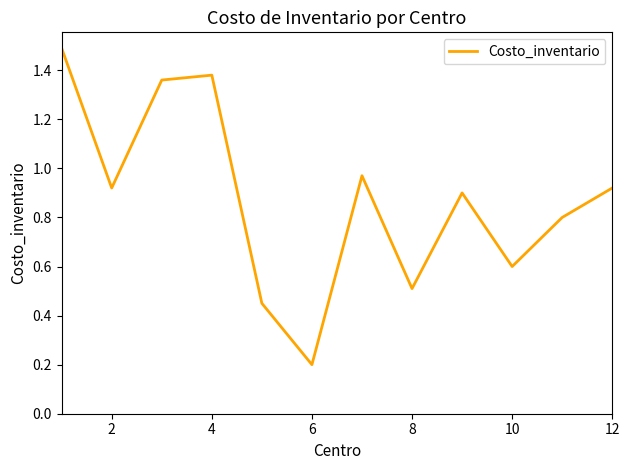

What is the maximum value shown in the chart?

1.5